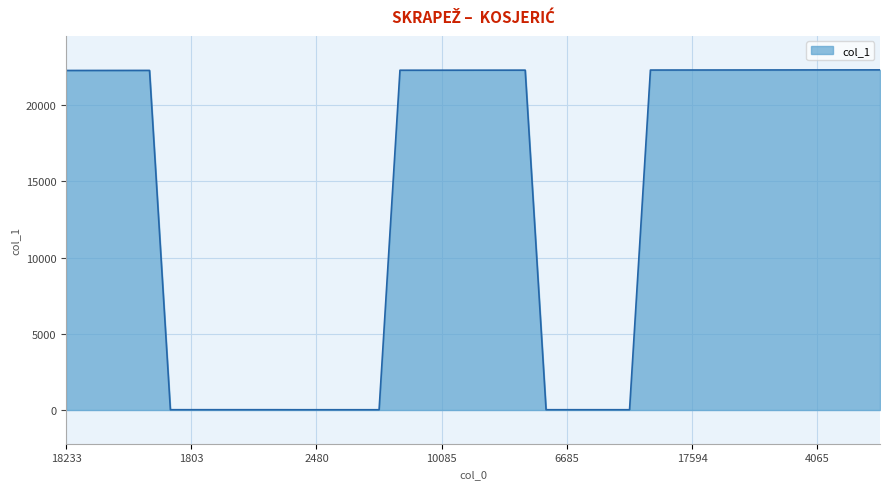

What is the greatest value displayed?

22310